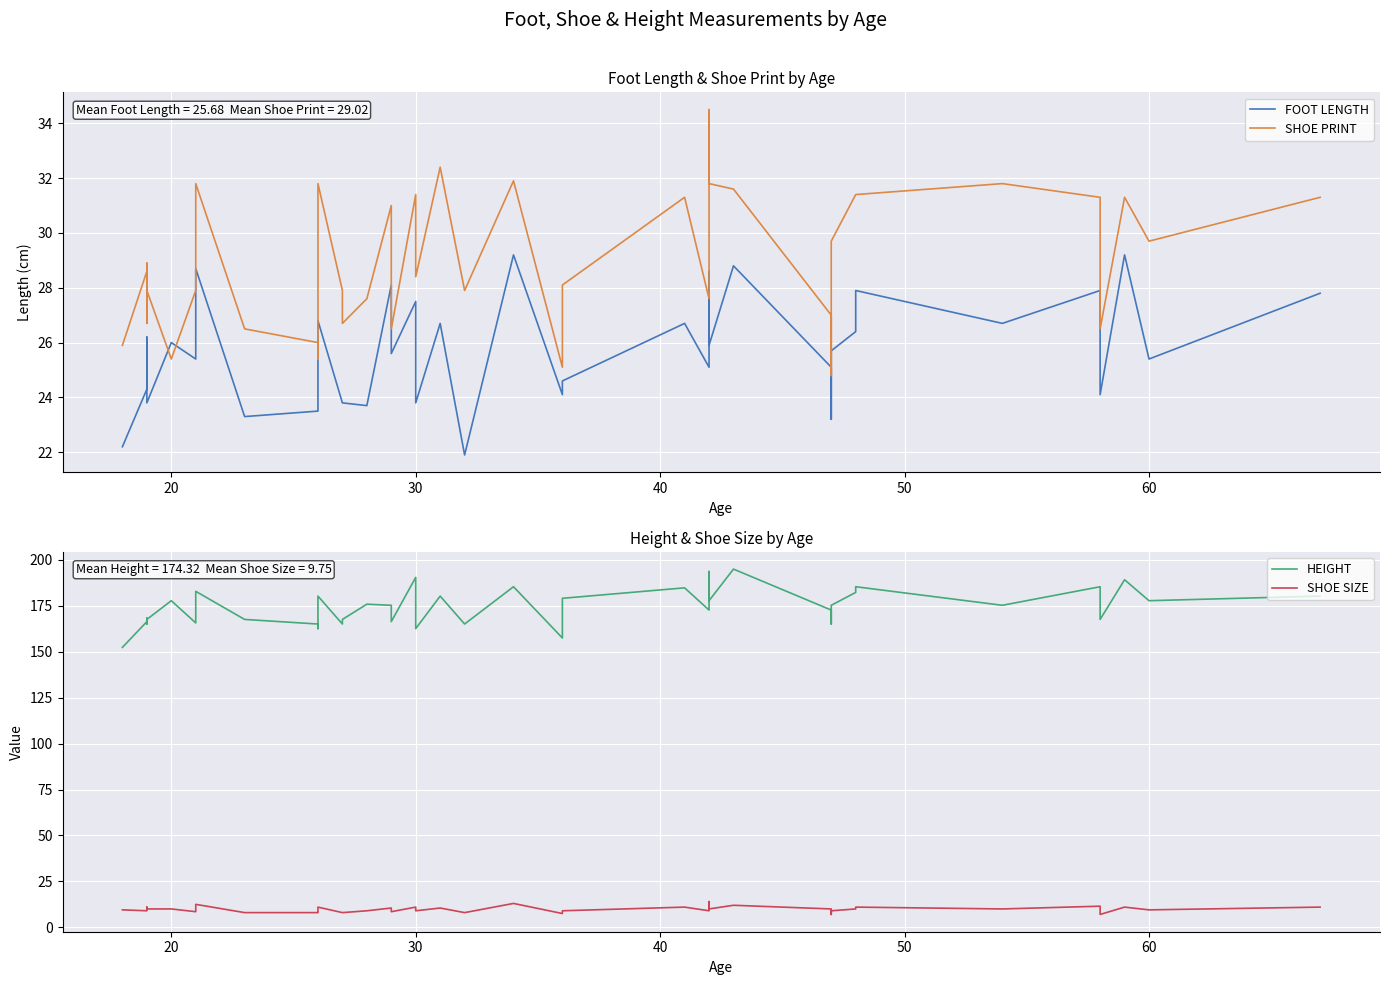

The SHOE PRINT series shows 46.4 at 34. True or false?

False